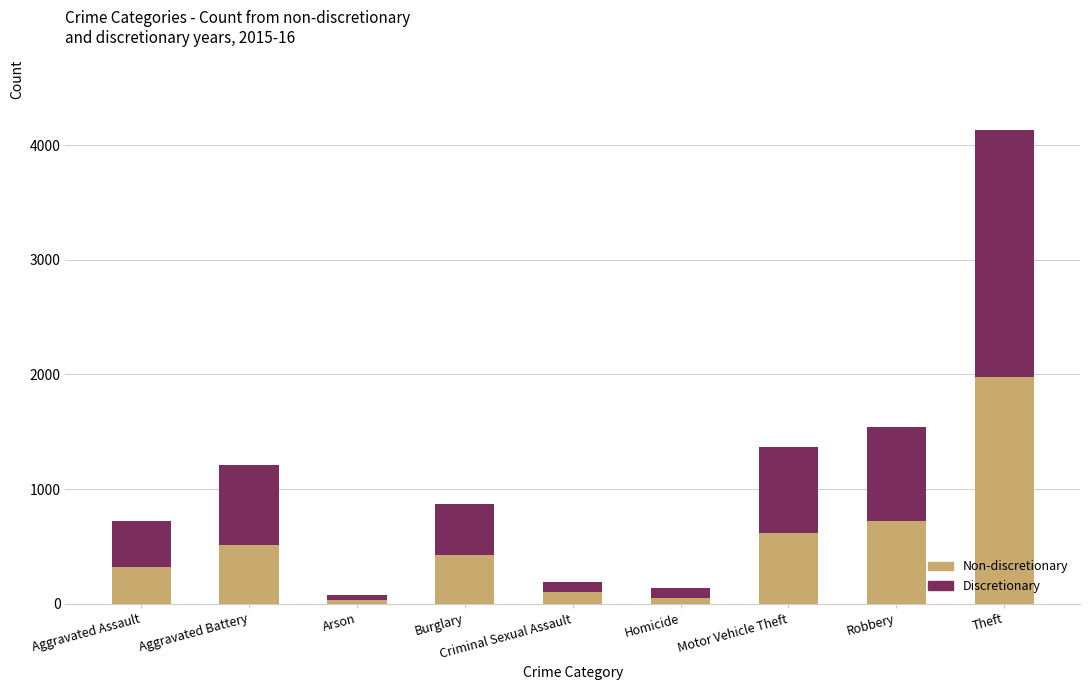

What is the total value across all series at Arson?

75